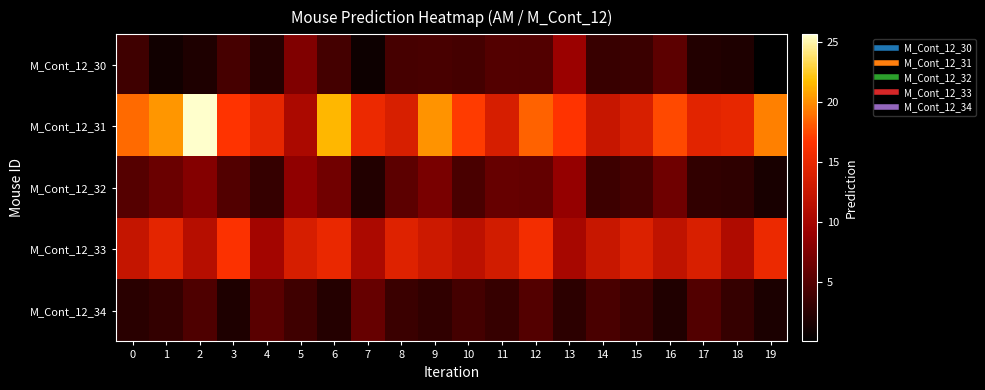

Rank the series by their maximum value, from highest to lowest.

M_Cont_12_31, M_Cont_12_33, M_Cont_12_30, M_Cont_12_32, M_Cont_12_34